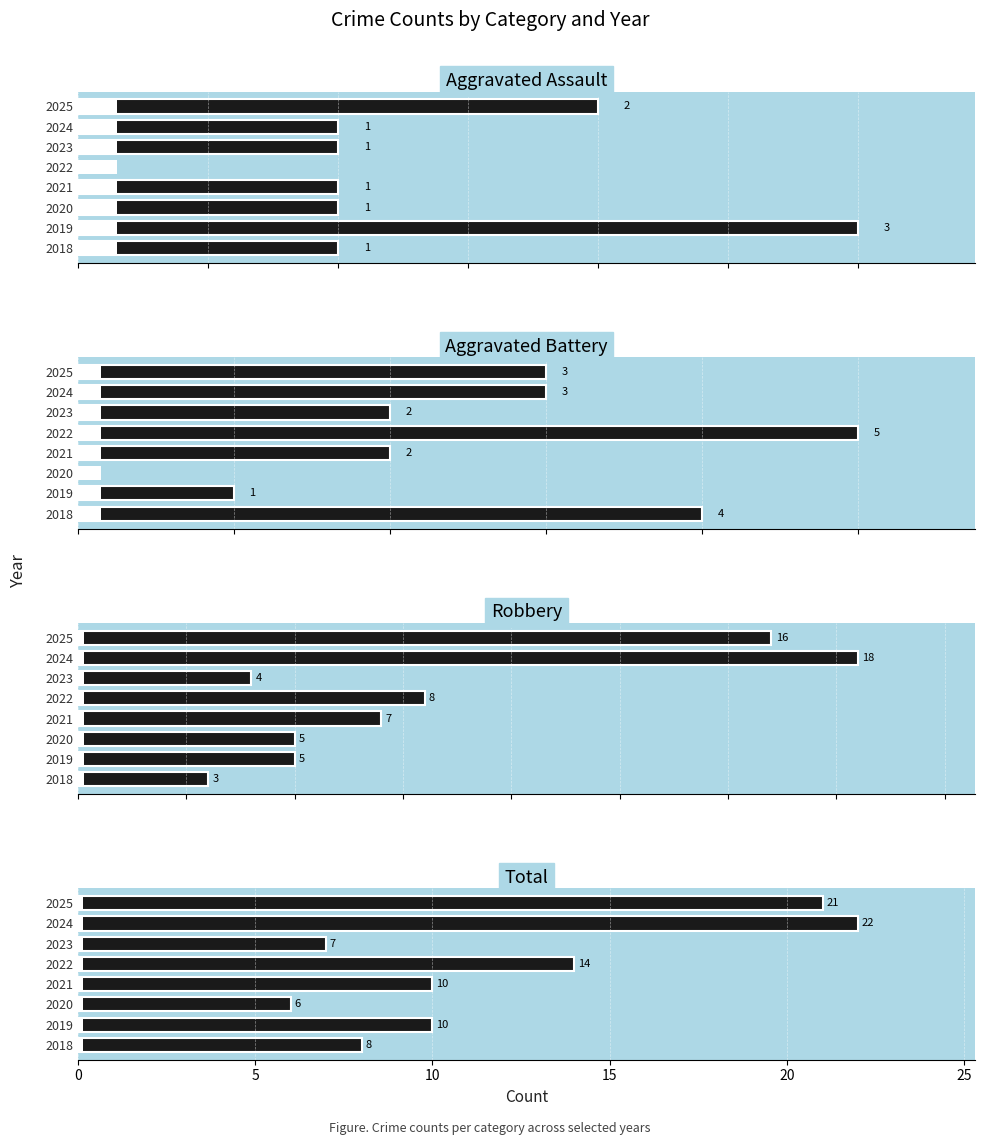

What are all the series names shown in the legend?

Aggravated Assault, Aggravated Battery, Robbery, Total